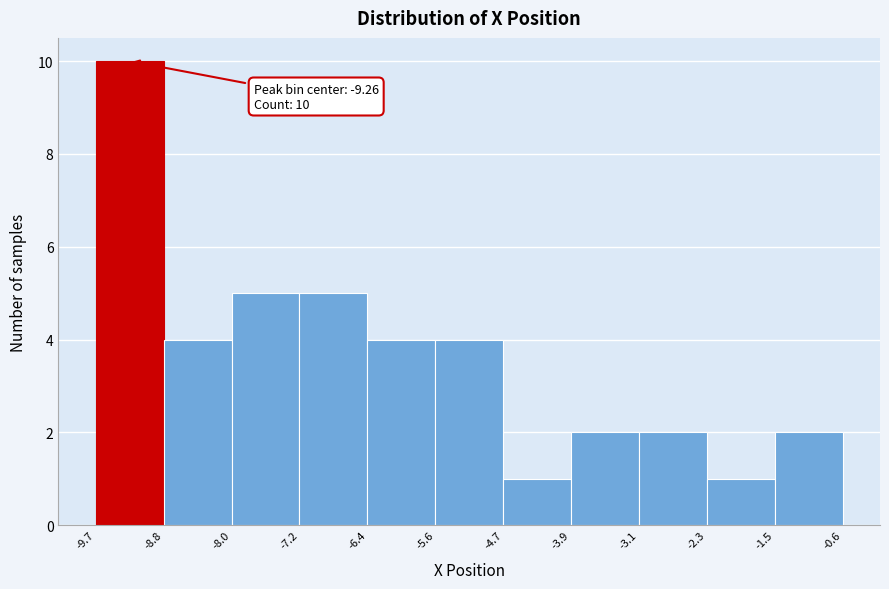

Which range on the x-axis has the tallest bar?

-9.7 to -8.8